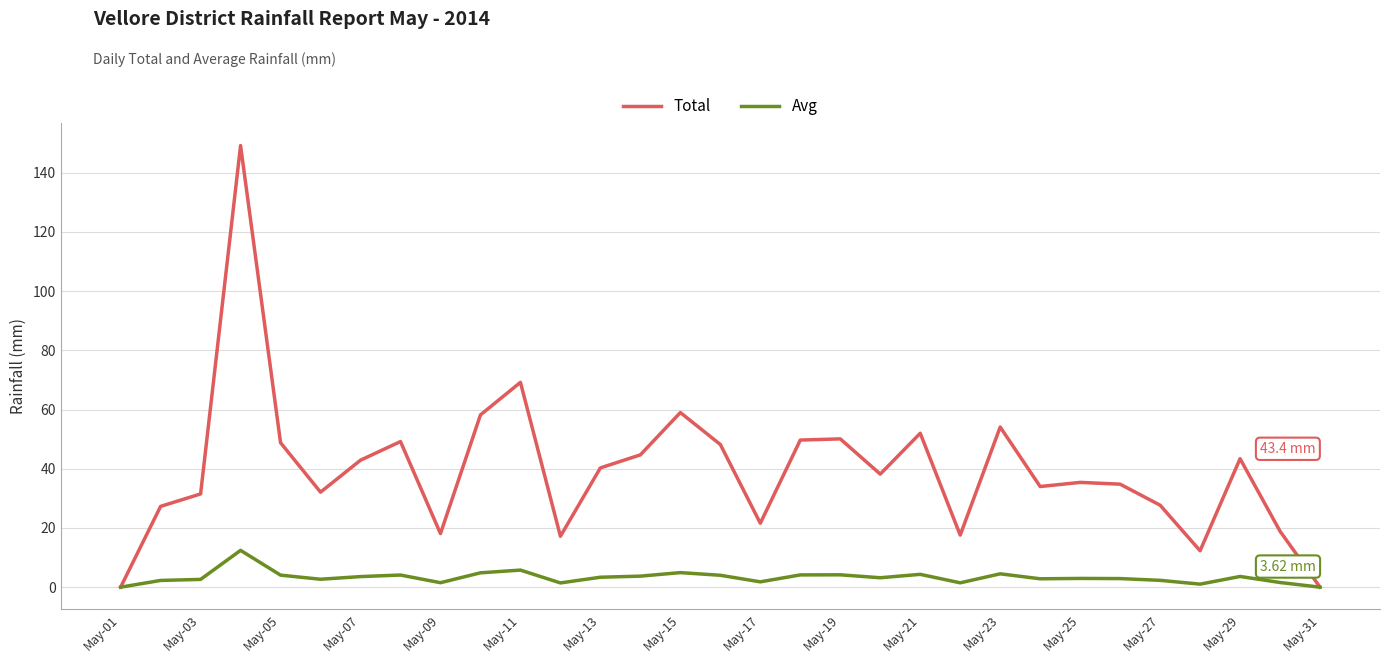

In Avg, how many points are higher than both neighbors (excluding endpoints)?

9